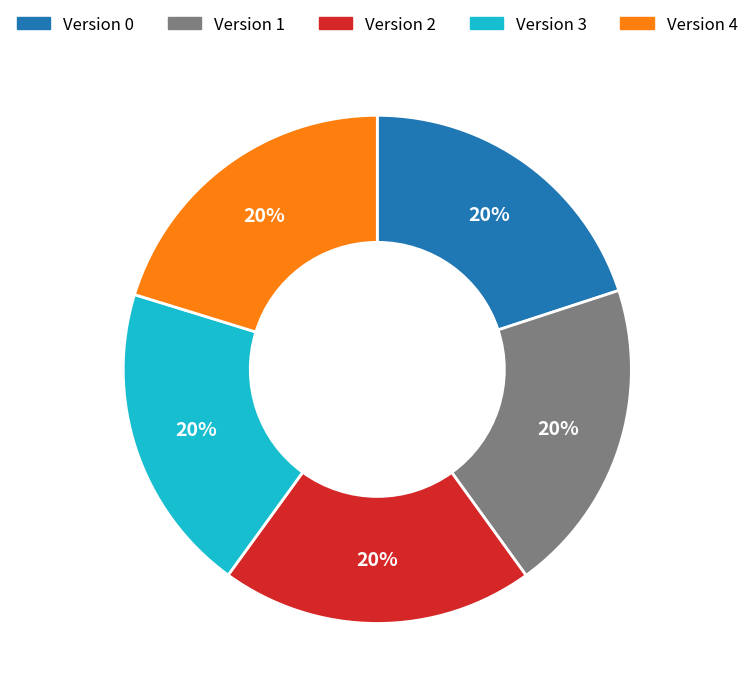

What percentage is the Version 0 slice, to the nearest percent?

20%